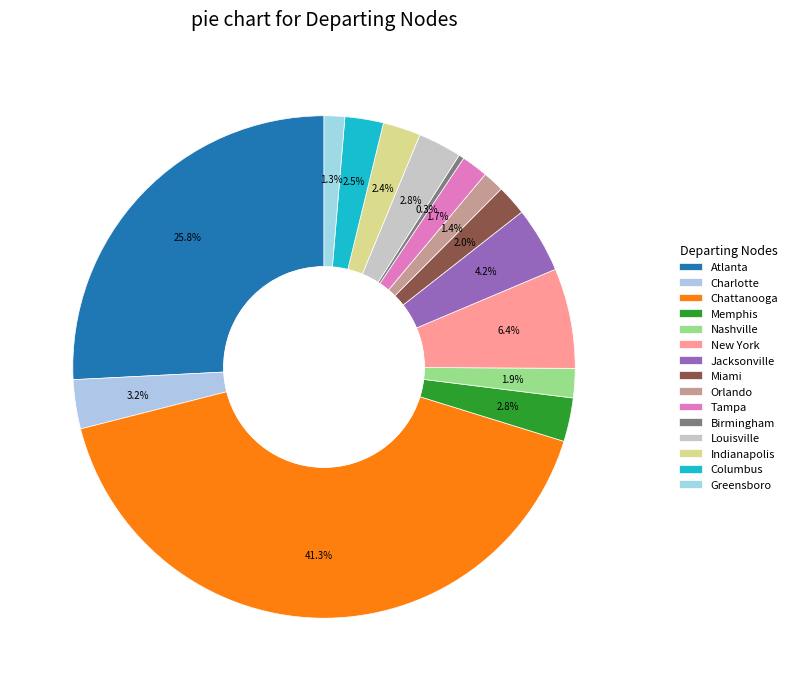

To the nearest percent, what is the difference between the largest and smallest slice percentages?

41%